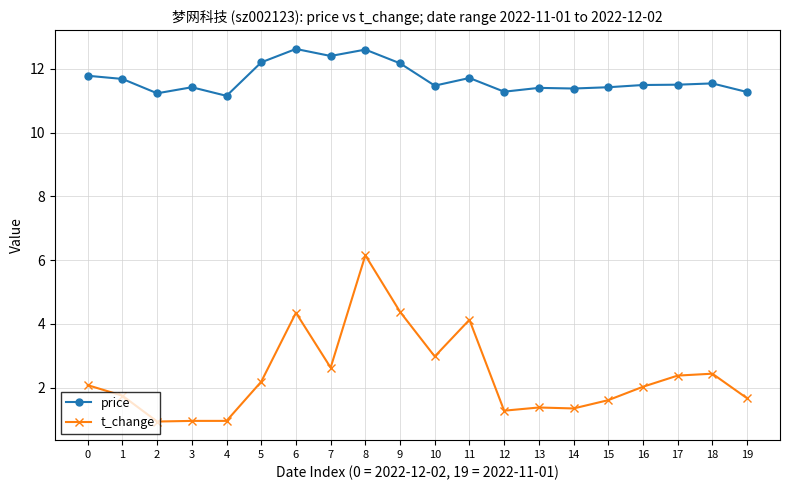

Rank the series by their maximum value, from highest to lowest.

price, t_change